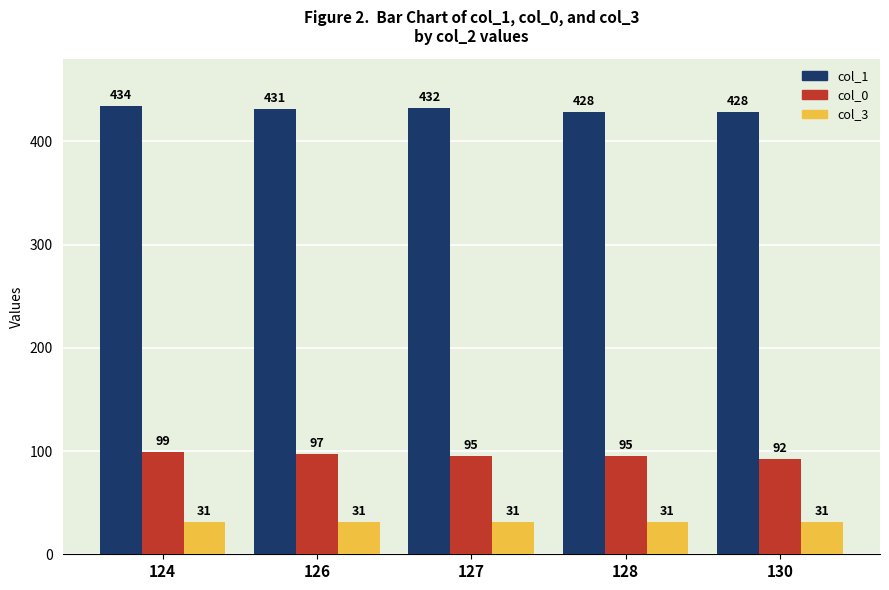

Reading right to left, transcribe all the data shown in this chart.

col_1: 130=428	128=428	127=432	126=431	124=434
col_0: 130=92	128=95	127=95	126=97	124=99
col_3: 130=31	128=31	127=31	126=31	124=31